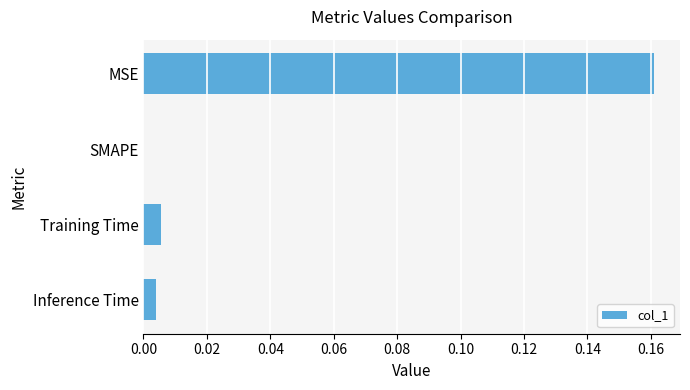

The chart shows a value of -0.1 at SMAPE. True or false?

False